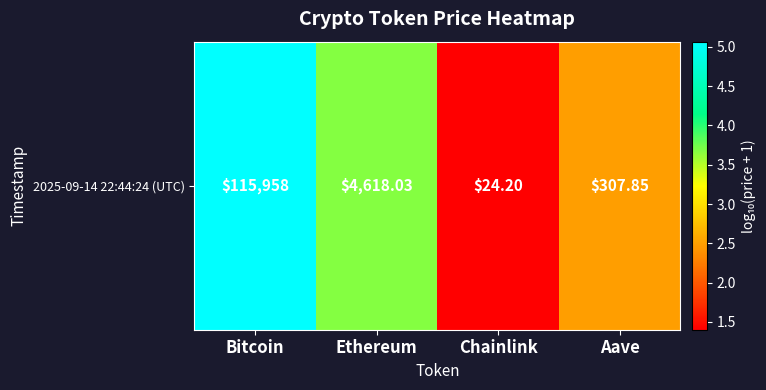

Which category has the highest value across all series?

Bitcoin